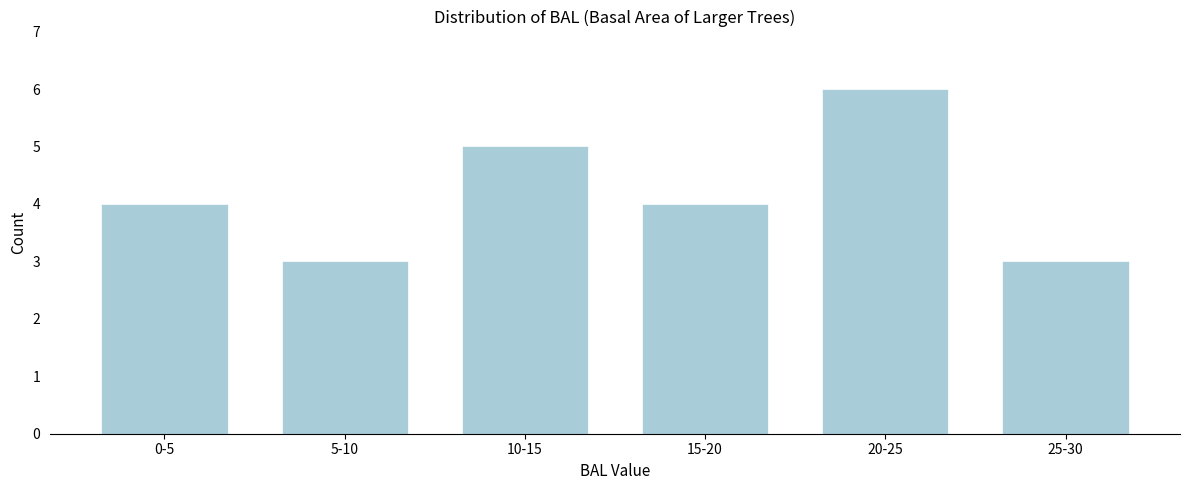

Reading left to right, what are all the values shown in this chart?

4	3	5	4	6	3